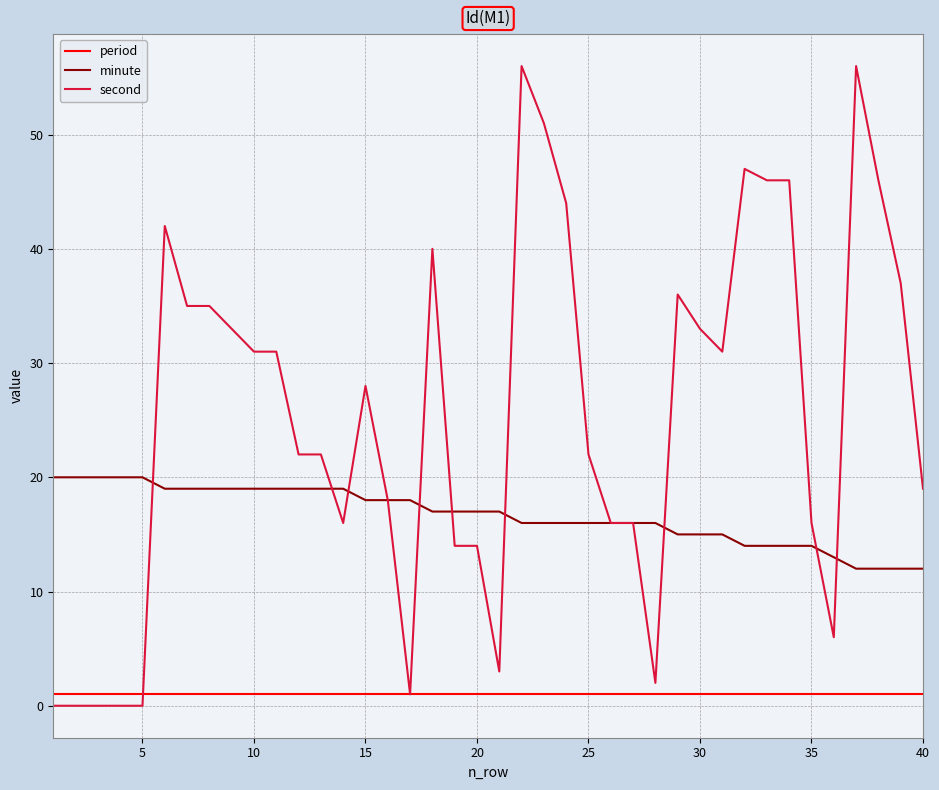

True or false: period and minute cross at least once.

False